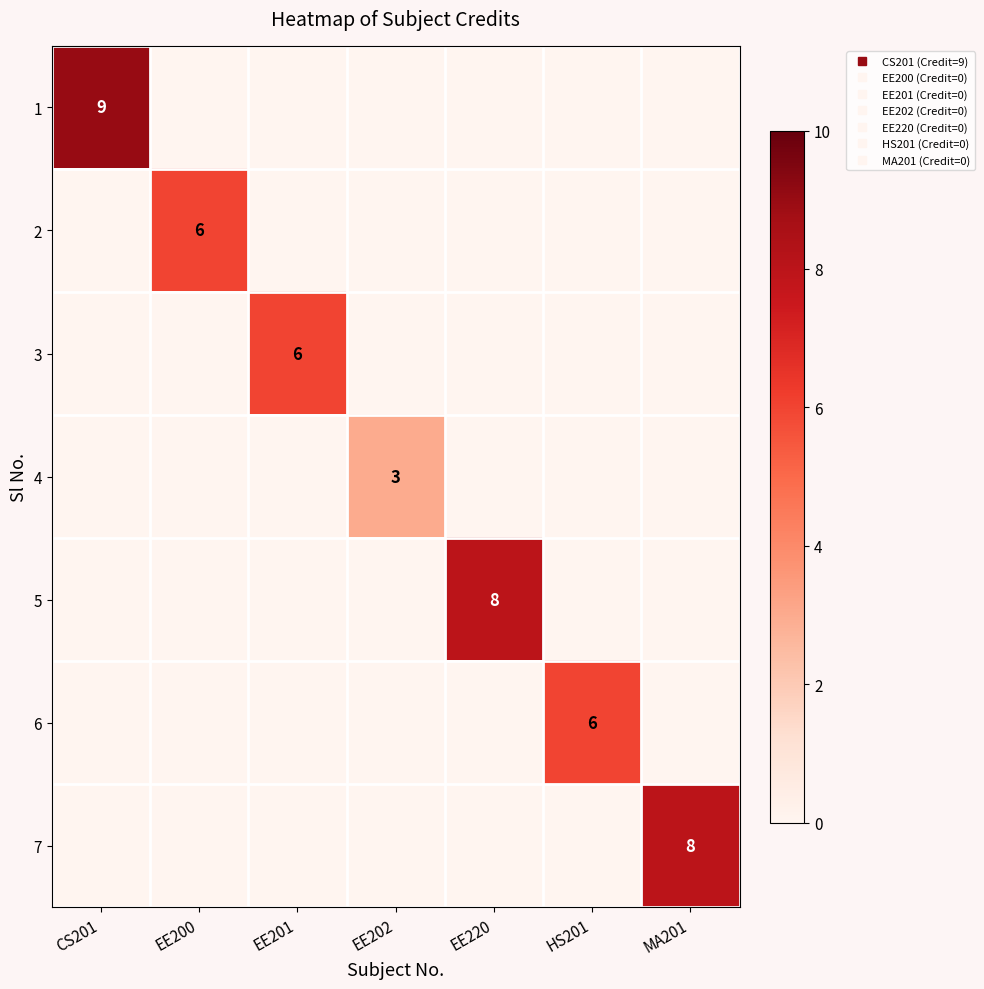

How many categories are shown in the chart?

7